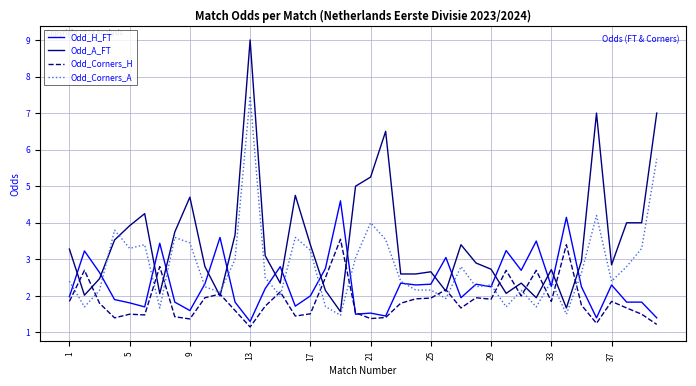

What is the greatest value displayed?

9.0